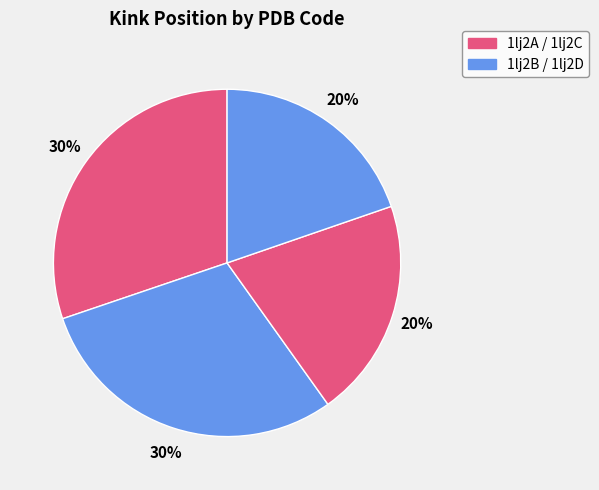

Which slice is the largest?

1lj2A